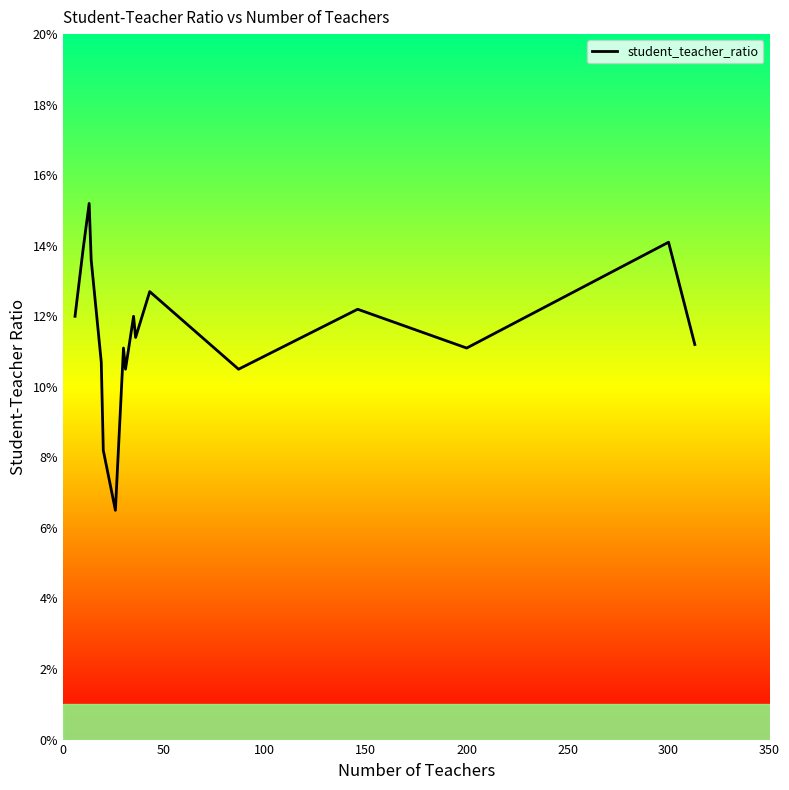

What is the minimum value shown in the chart?

6.5